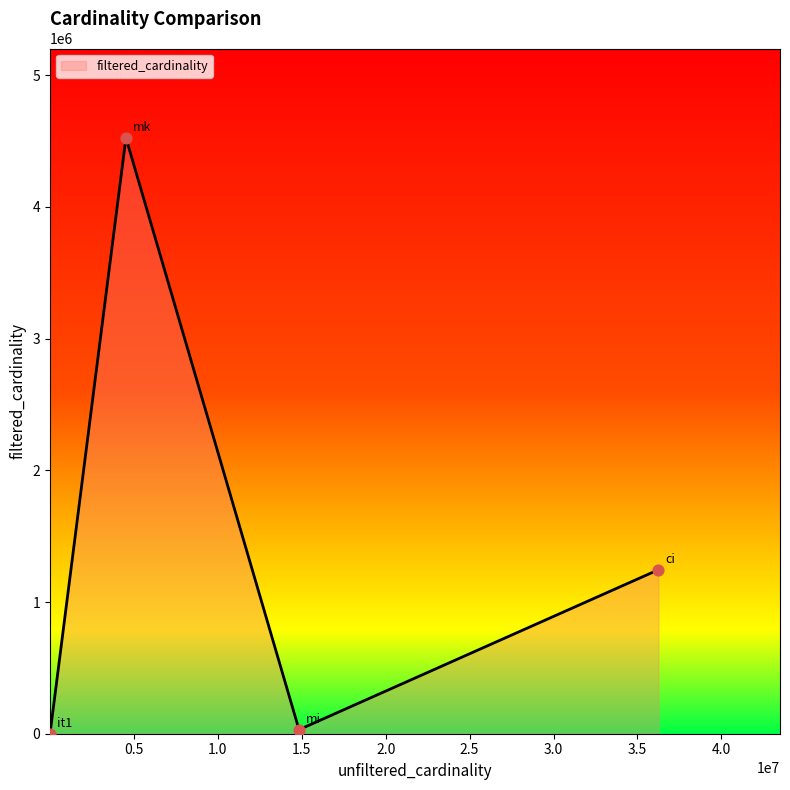

True or false: there are more than 0 points higher than both neighbors.

True